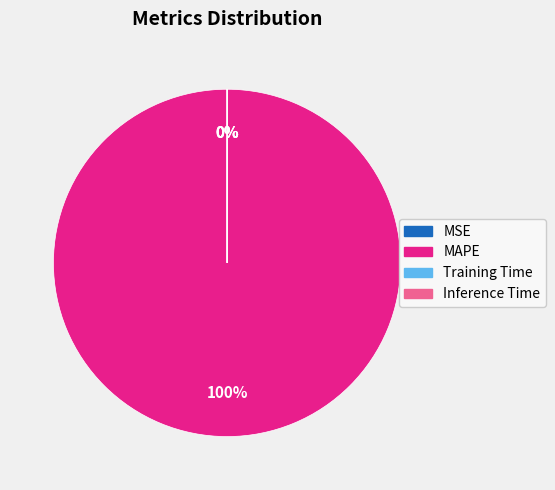

To the nearest percent, what is the difference between the largest and smallest slice percentages?

100%